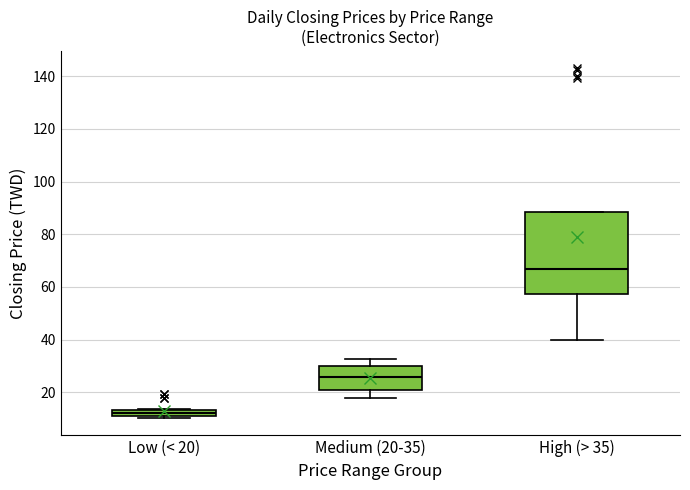

Which box is the tallest, from its lower edge to its upper edge?

High (> 35)